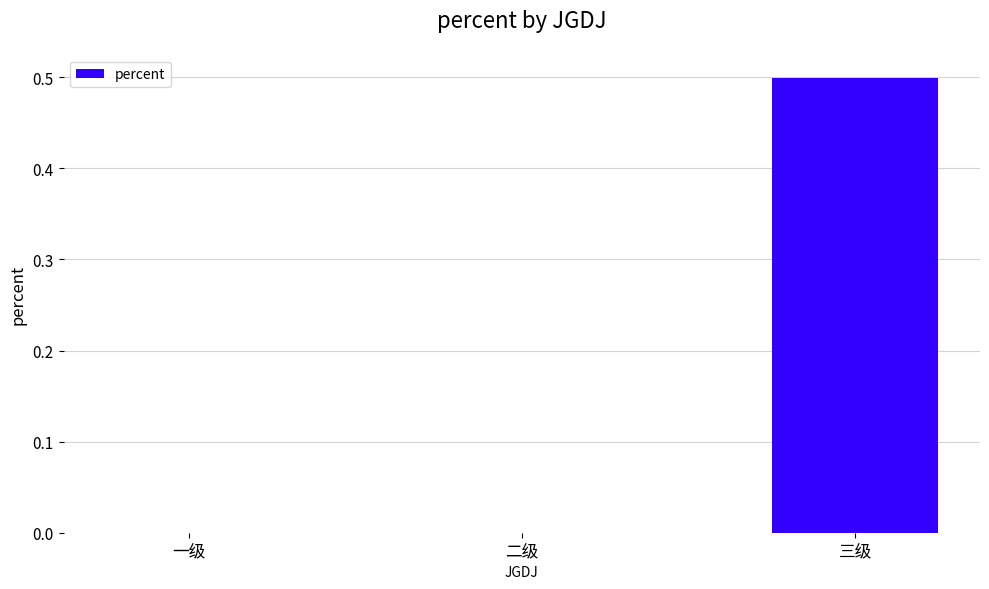

The chart shows a value of -0.3 at 一级. True or false?

False